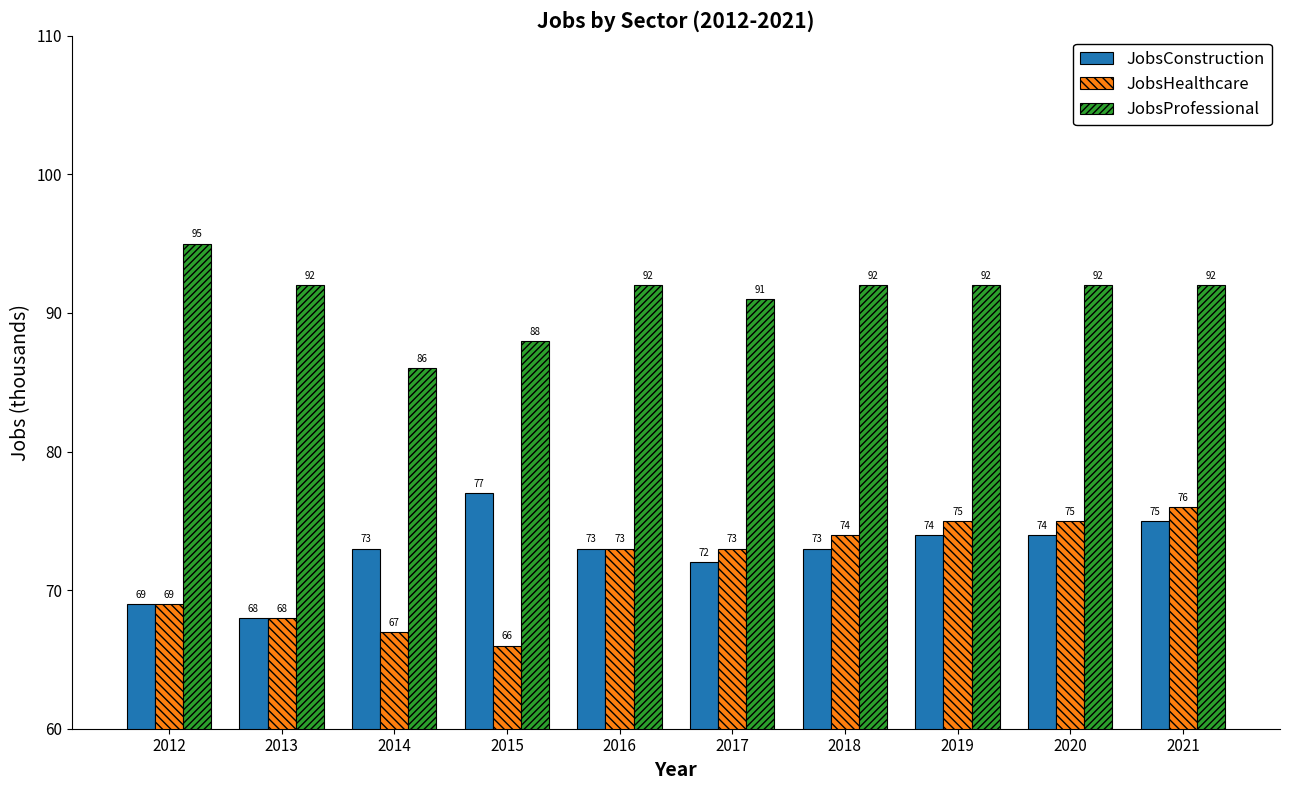

The value of JobsHealthcare at 2020 is 135. True or false?

False